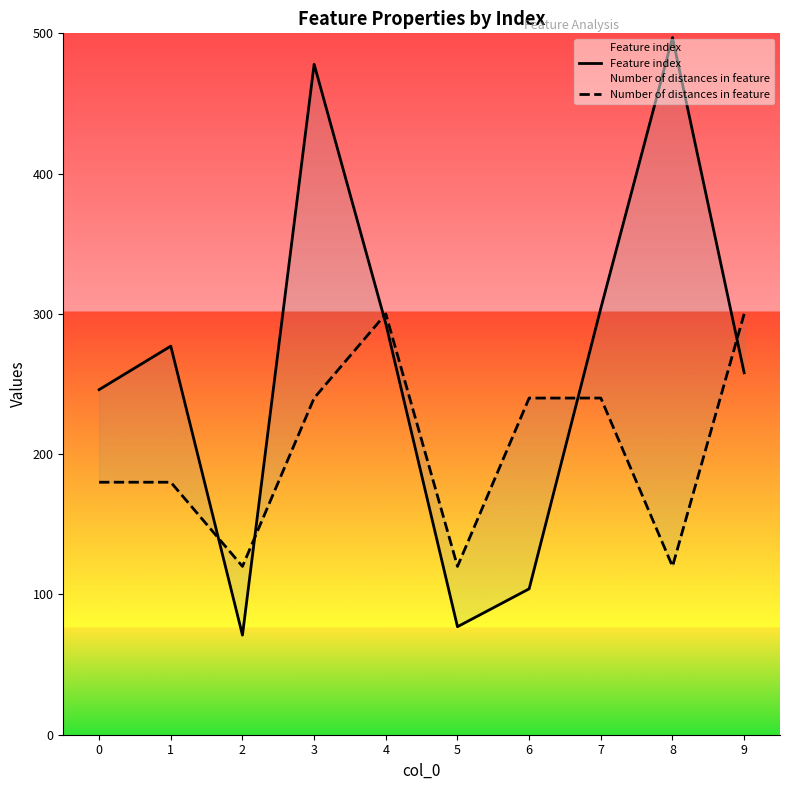

How many values in the Number of distances in feature series are below 240?

5